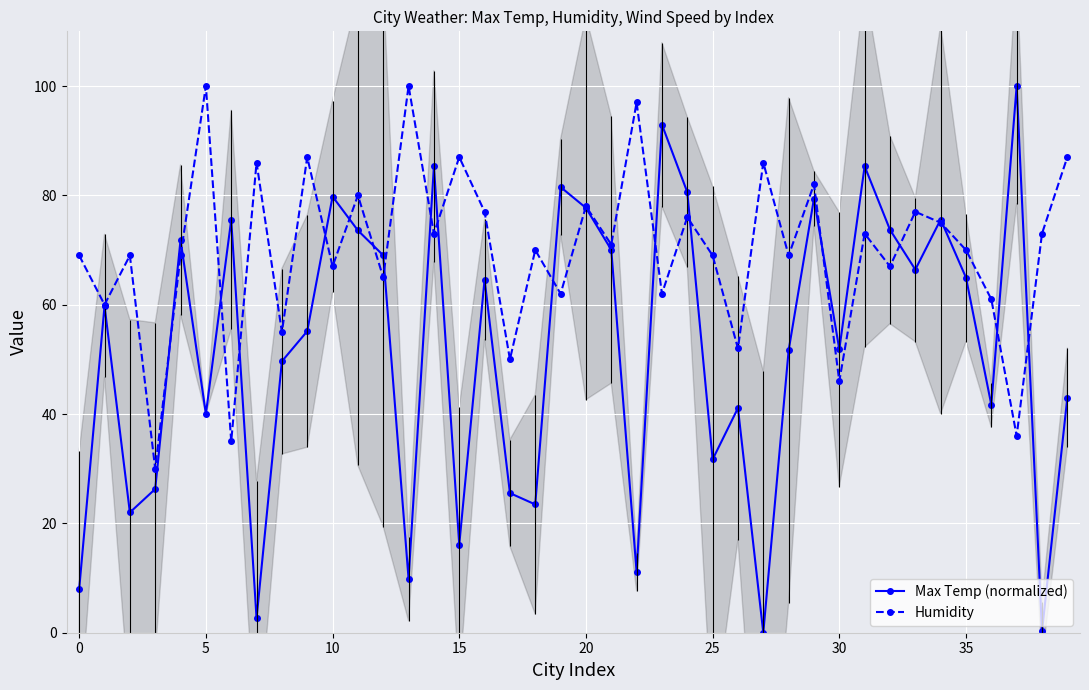

Which series ends up on top after the final intersection of Max Temp (normalized) and Humidity?

Humidity